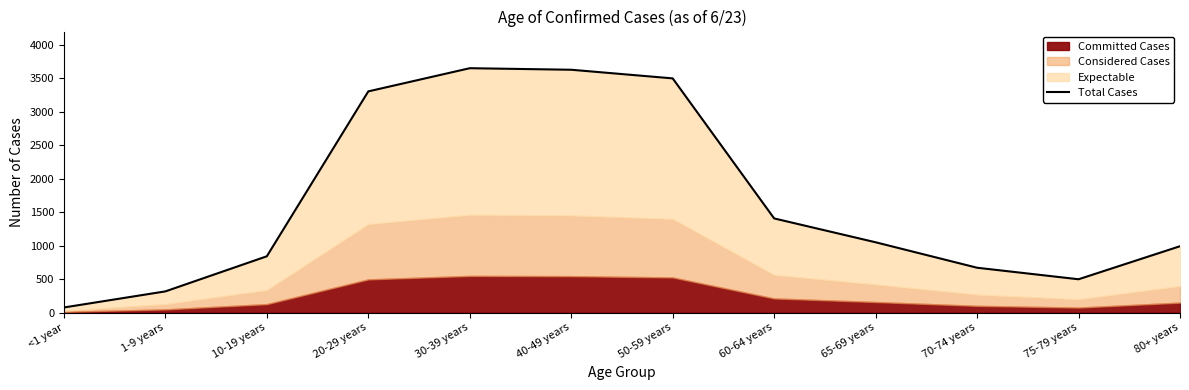

Rank the categories by value from highest to lowest.

30-39 years, 40-49 years, 50-59 years, 20-29 years, 60-64 years, 65-69 years, 80+ years, 10-19 years, 70-74 years, 75-79 years, 1-9 years, <1 year